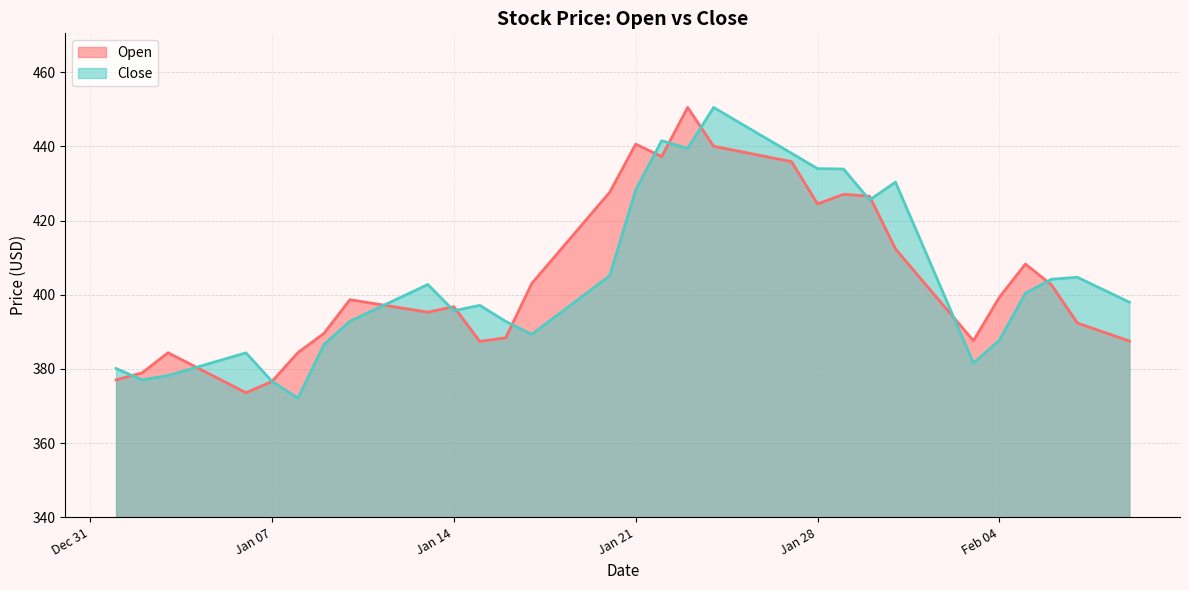

What is the difference between the second highest and minimum values in the Close series?

74.3